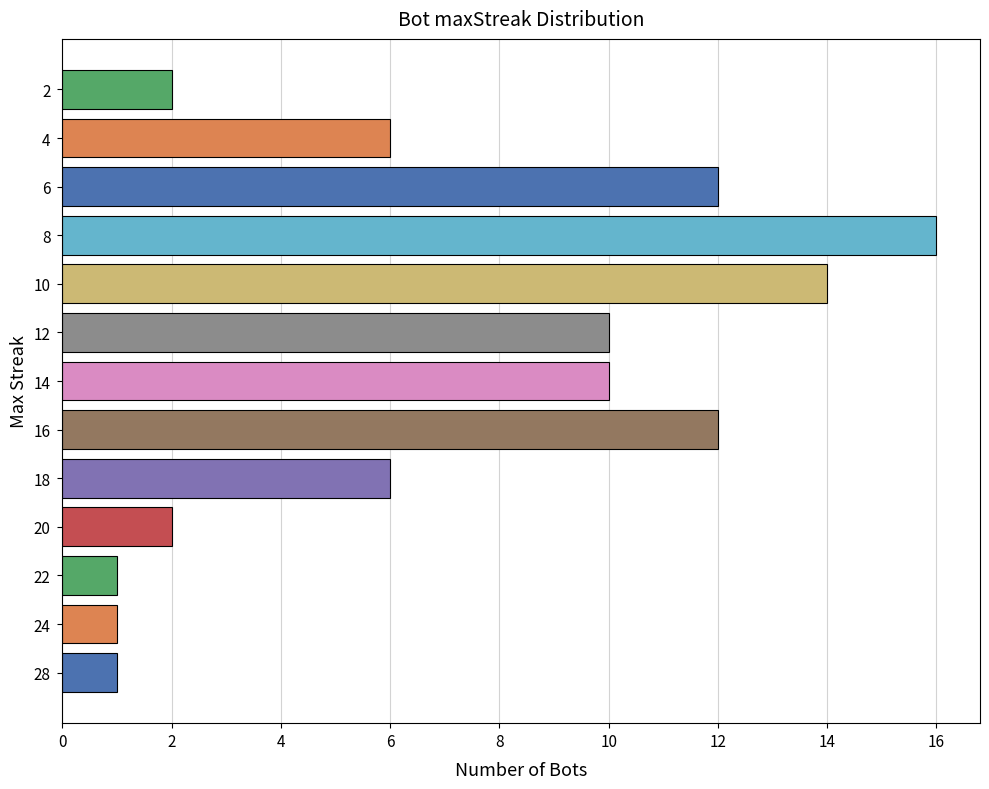

What is the difference between the maximum and minimum values?

15